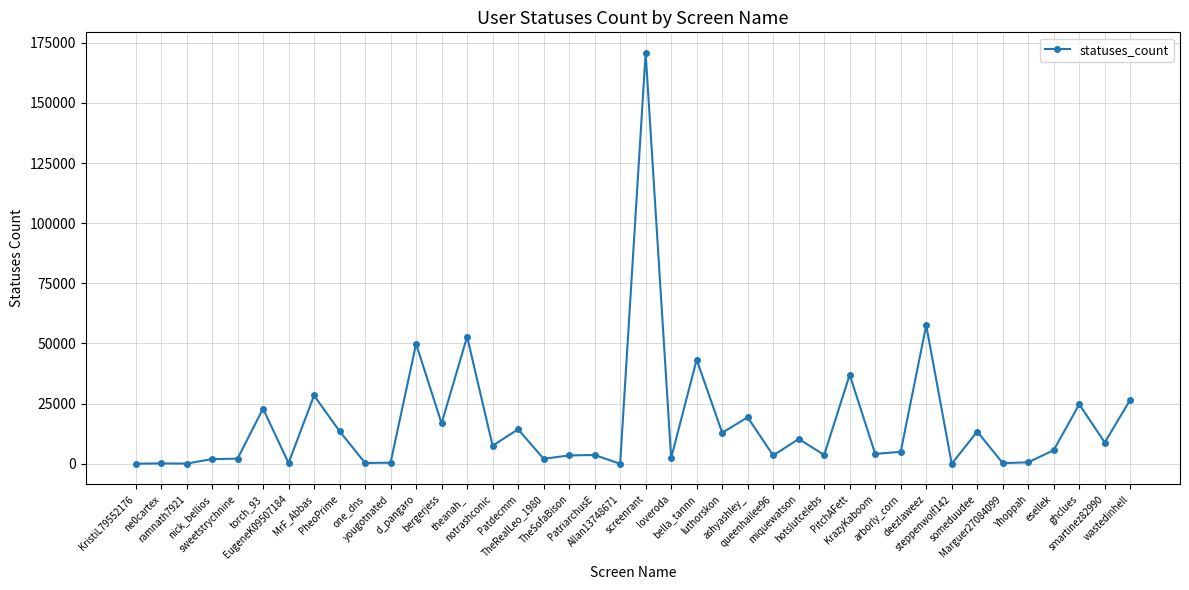

What is the ratio of the value at bella_tannn to the value at theanah_?

0.8